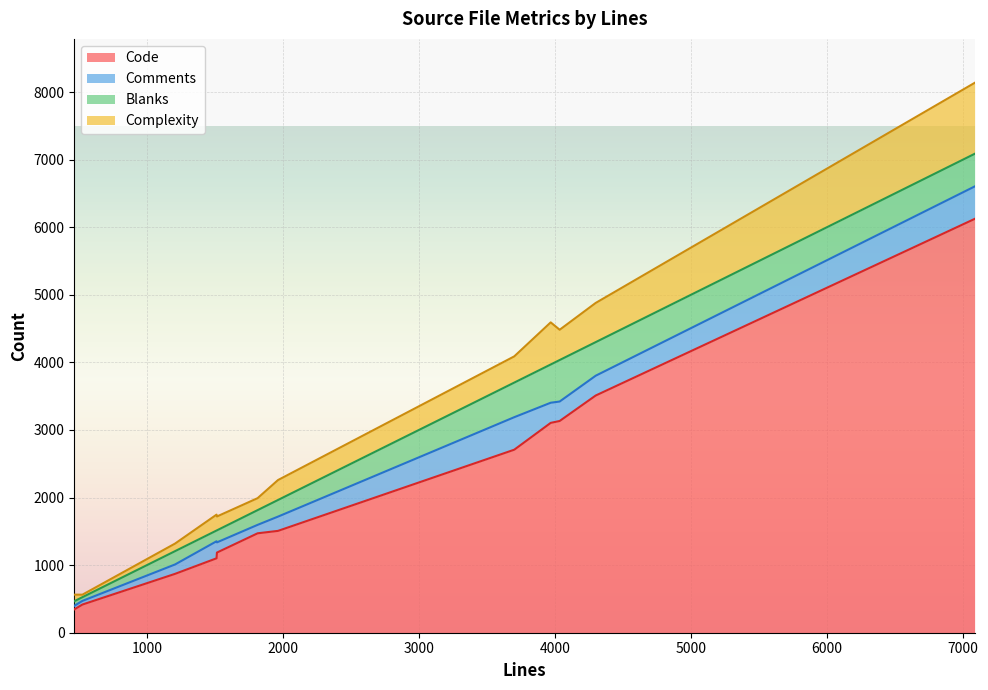

What is the maximum value for Code?

6123